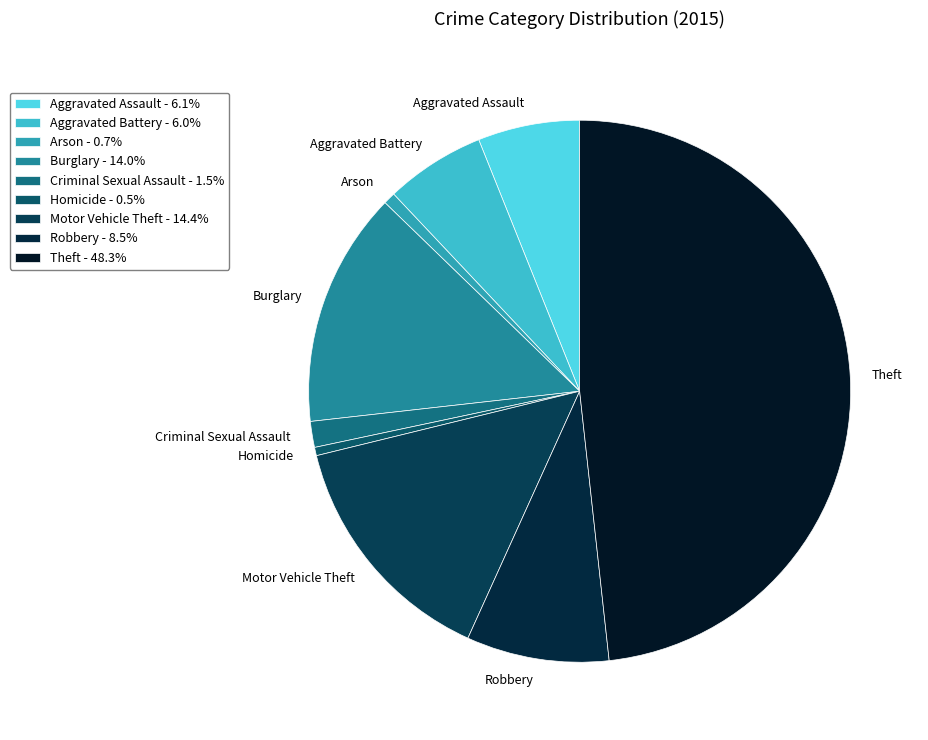

How much of the chart is everything except Motor Vehicle Theft?

85.6%